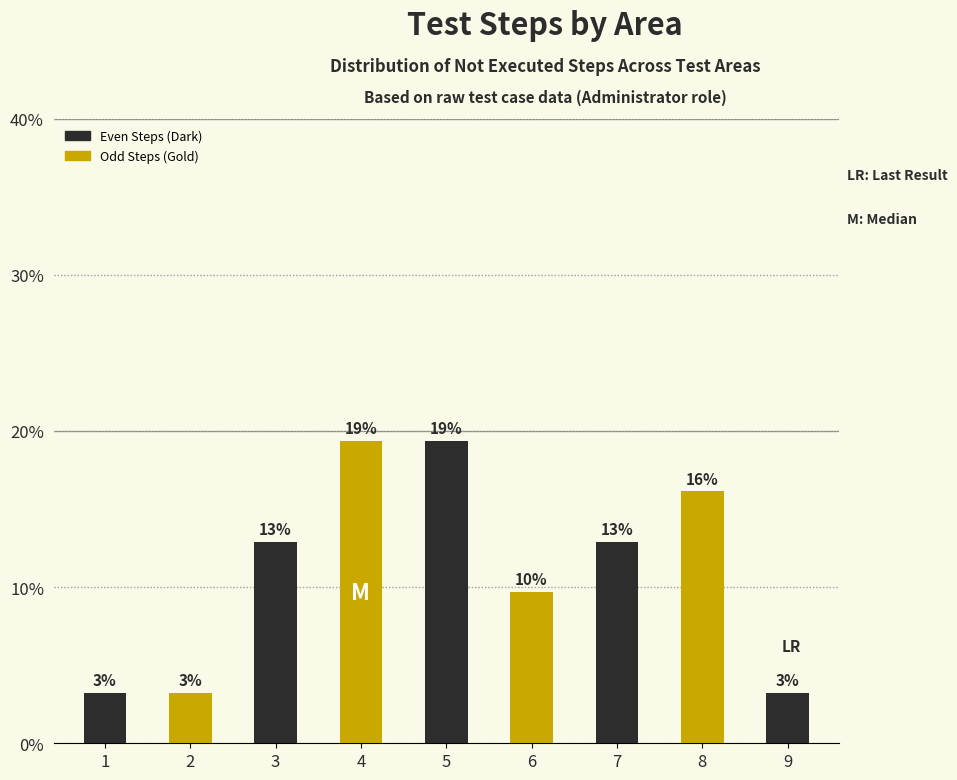

How many bars are there in total?

9